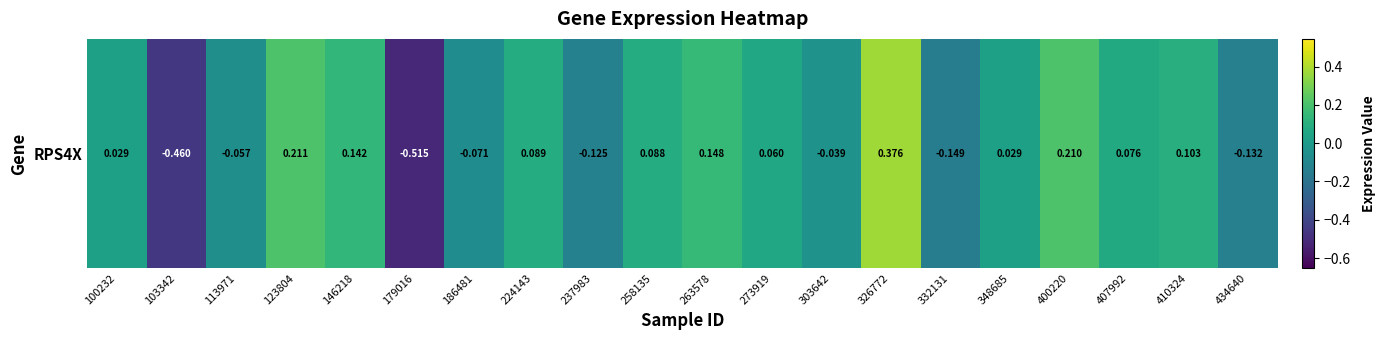

Rank the categories by value from lowest to highest.

179016, 103342, 332131, 434640, 237983, 186481, 113971, 303642, 100232, 348685, 273919, 407992, 258135, 224143, 410324, 146218, 263578, 400220, 123804, 326772